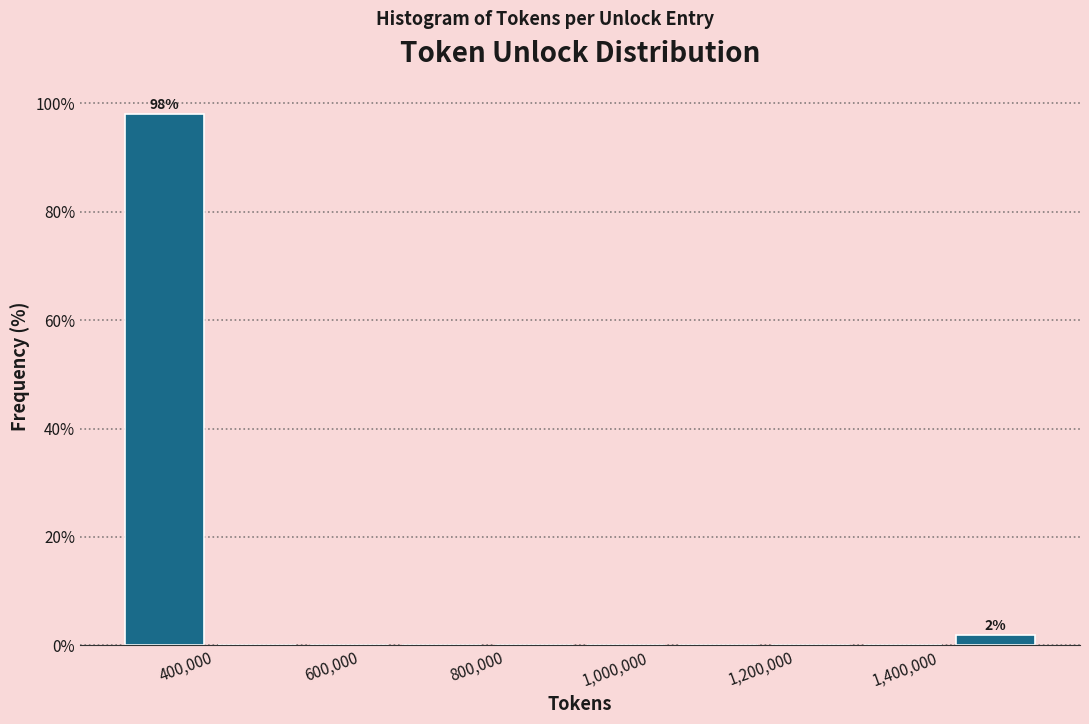

Which range on the x-axis has the tallest bar?

260000 to 400000